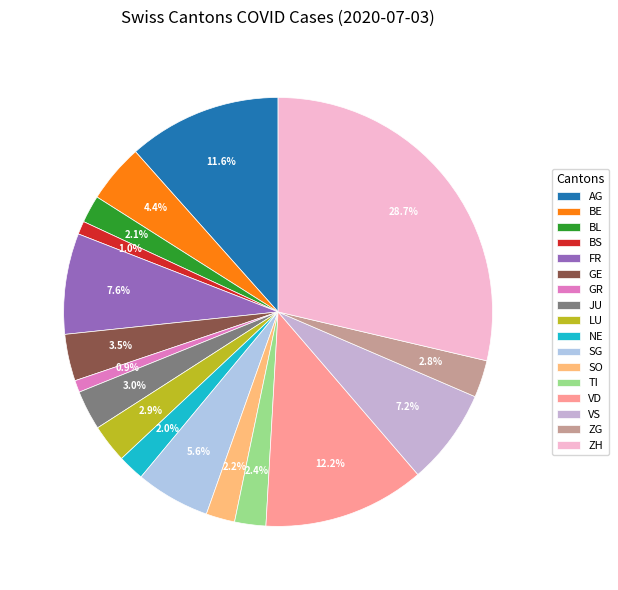

Is the sum of VS and BS greater than half?

No